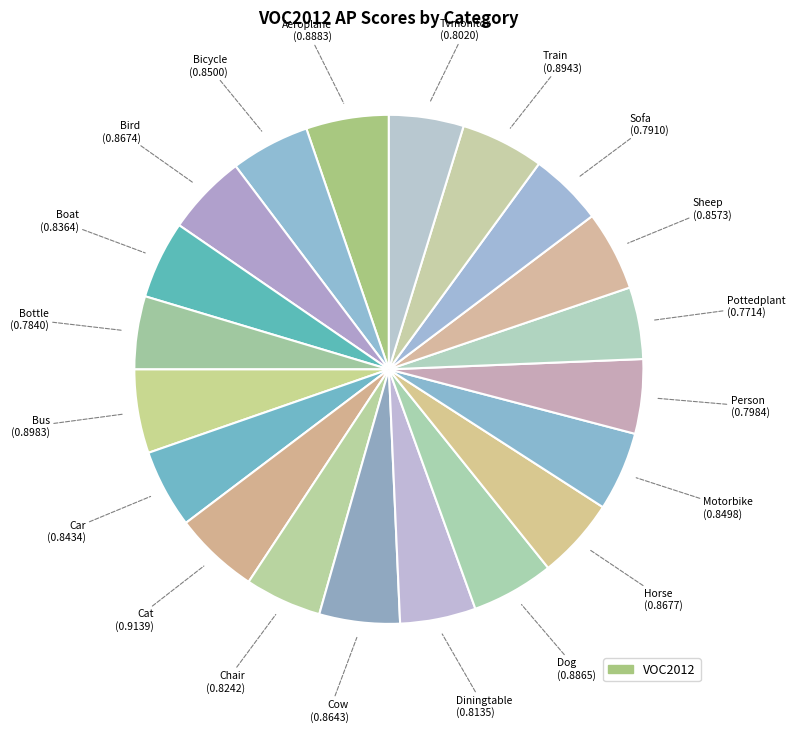

Count the number of slices in the pie.

20